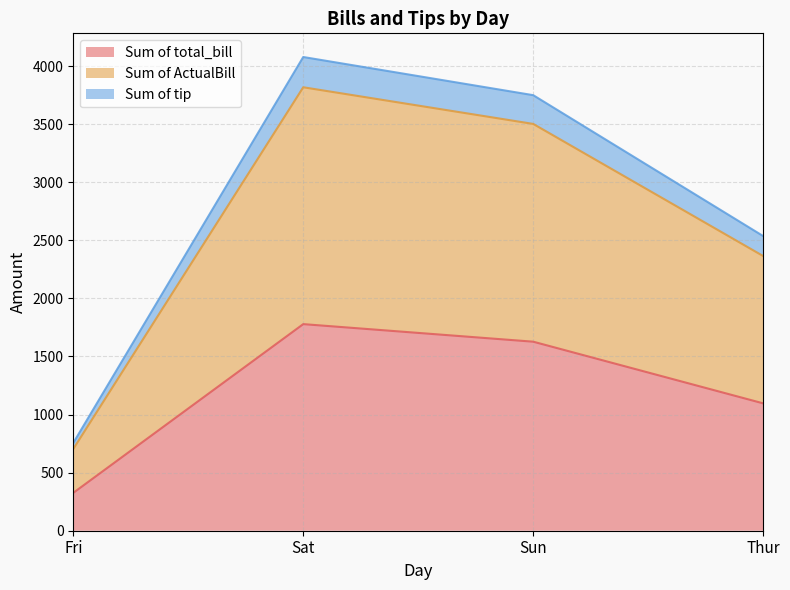

Which label corresponds to the largest value in the chart?

Sat